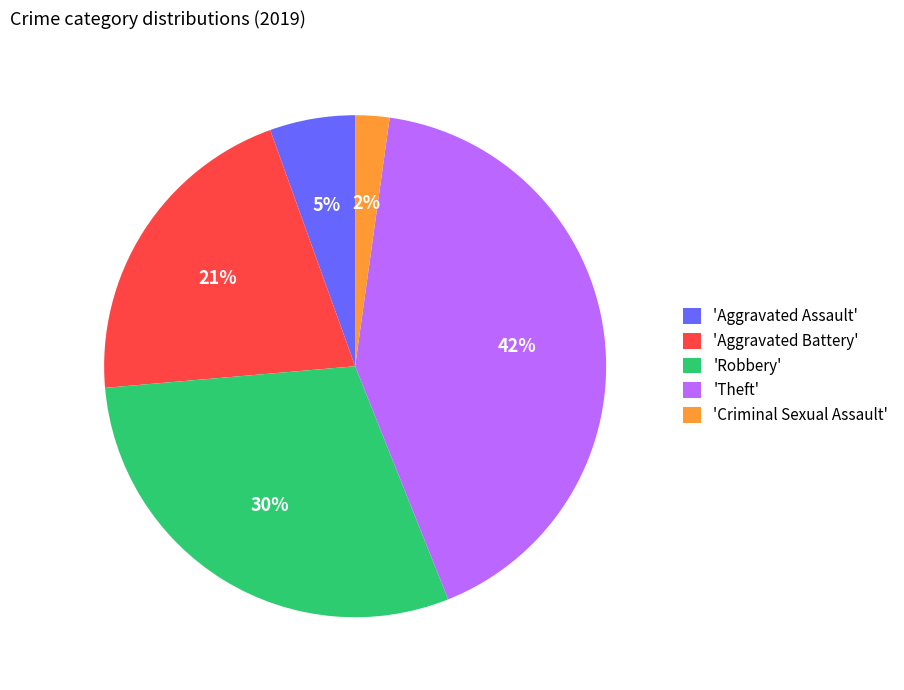

What is the smallest slice in the pie chart?

'Criminal Sexual Assault'